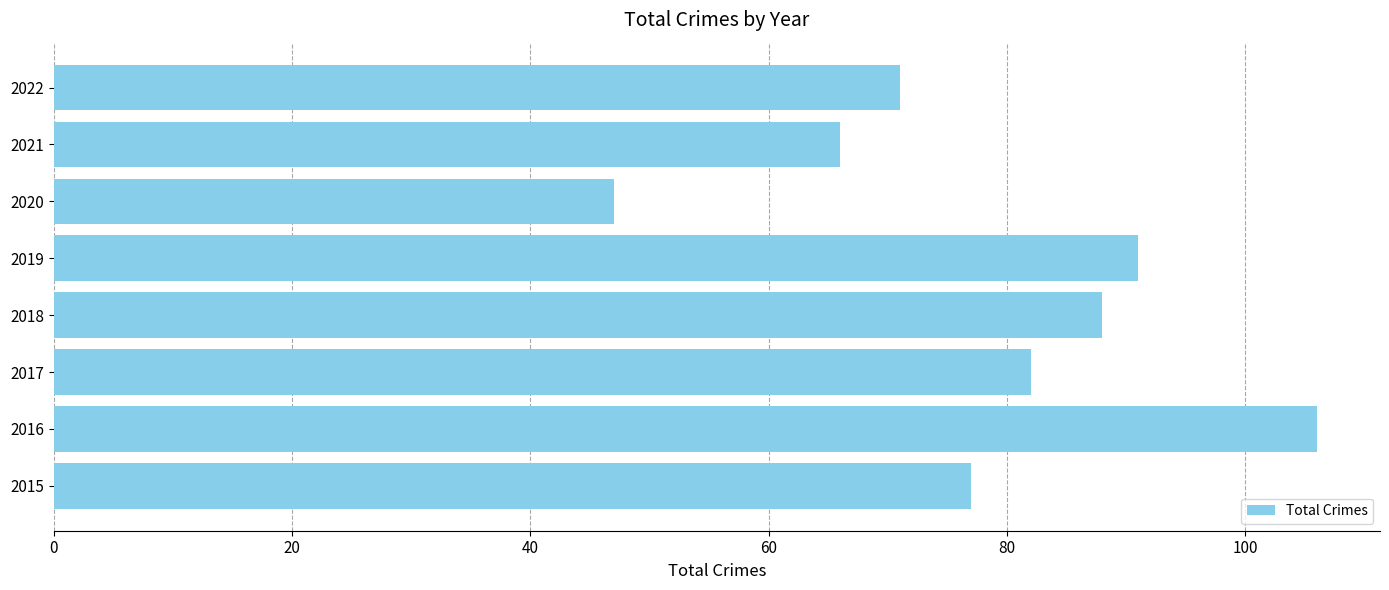

What is the difference between the values at 2016 and 2021?

40